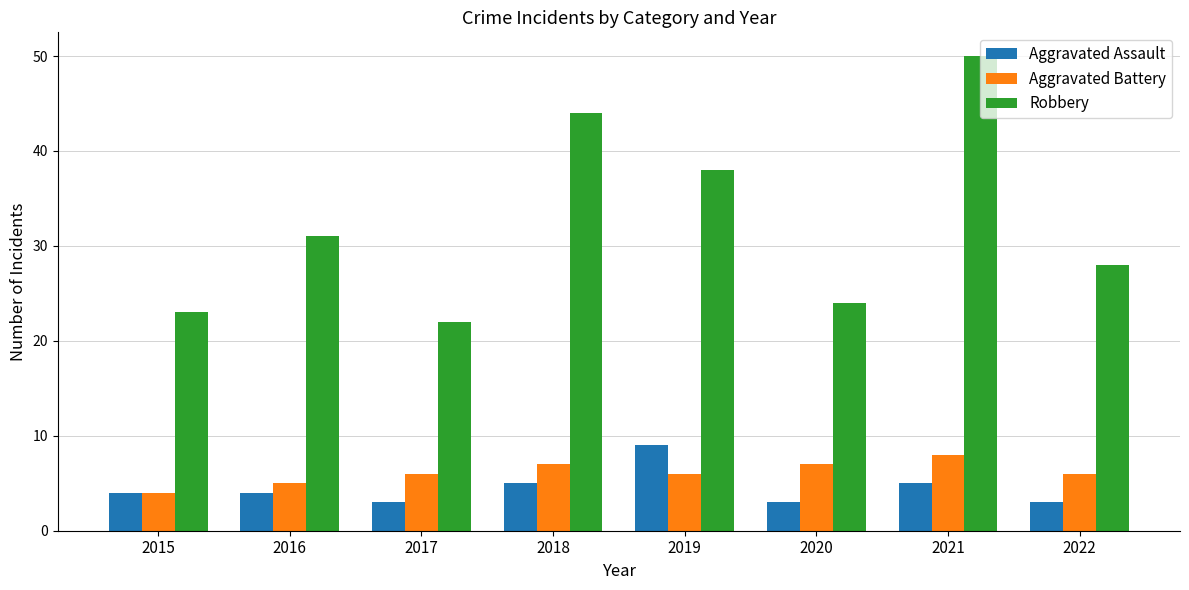

Reading left to right, extract all data points from this chart.

Aggravated Assault: 4	4	3	5	9	3	5	3
Aggravated Battery: 4	5	6	7	6	7	8	6
Robbery: 23	31	22	44	38	24	50	28